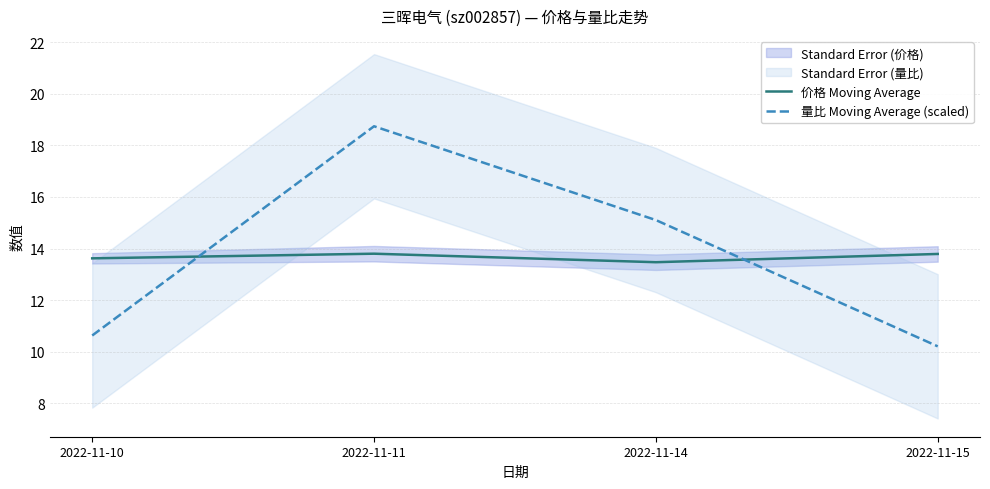

Between 2022-11-10 and 2022-11-14, which series saw the biggest shift?

量比 Moving Average (scaled)